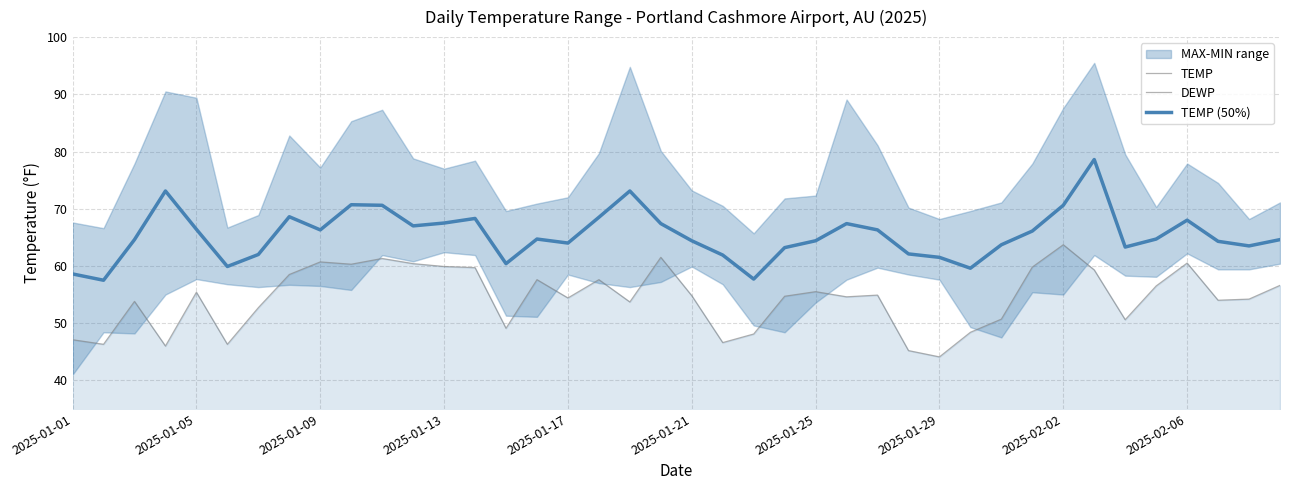

Which series has the widest spread of values?

TEMP